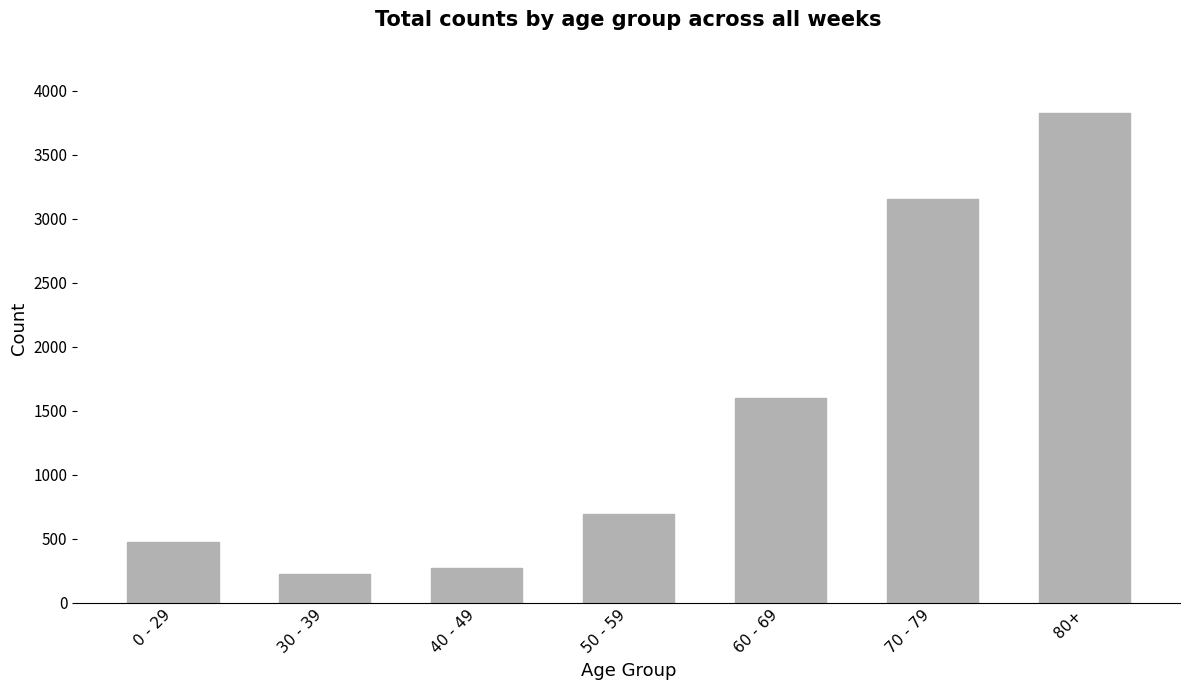

Which label corresponds to the smallest value in the chart?

30 - 39